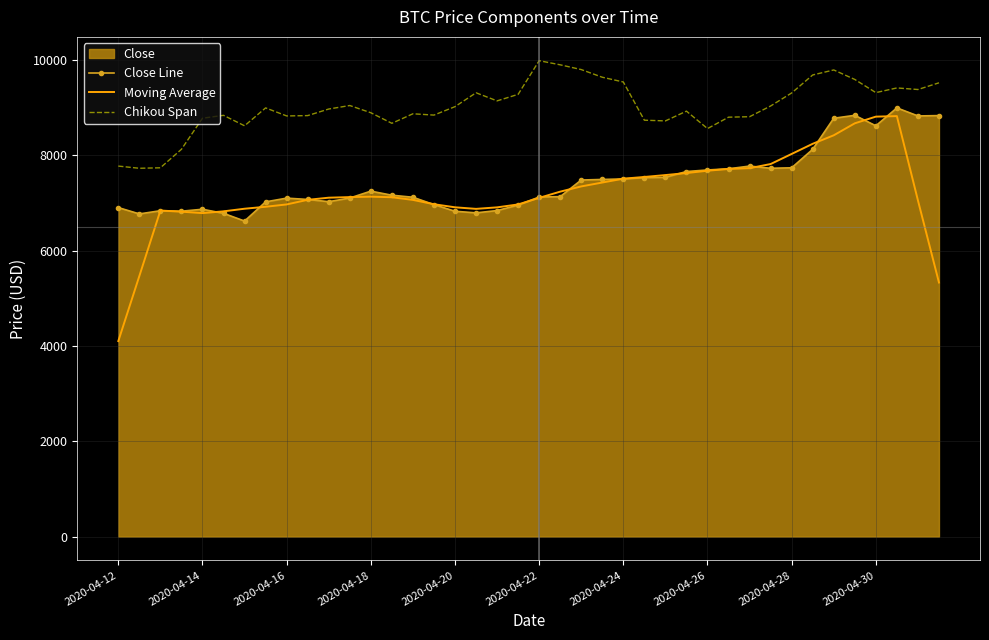

Which series has the largest total across all categories?

Chikou Span